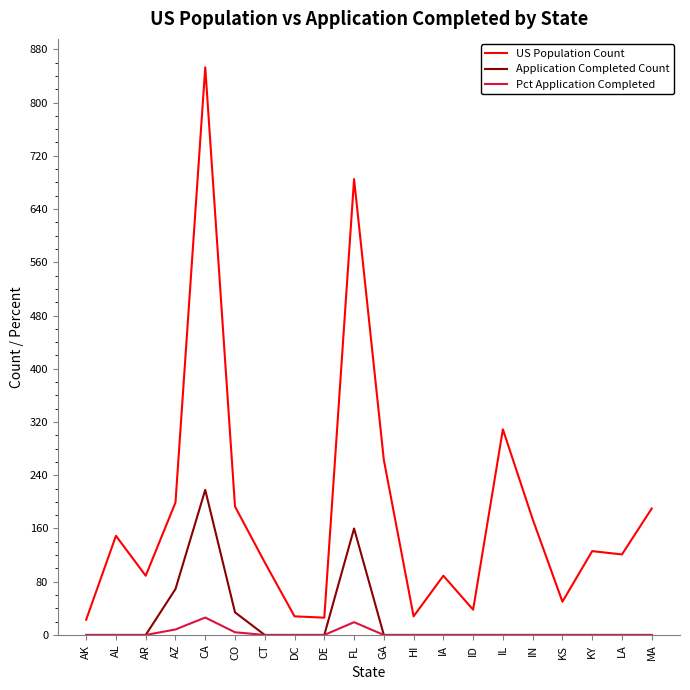

True or false: Pct Application Completed and US Population Count intersect in this chart.

False